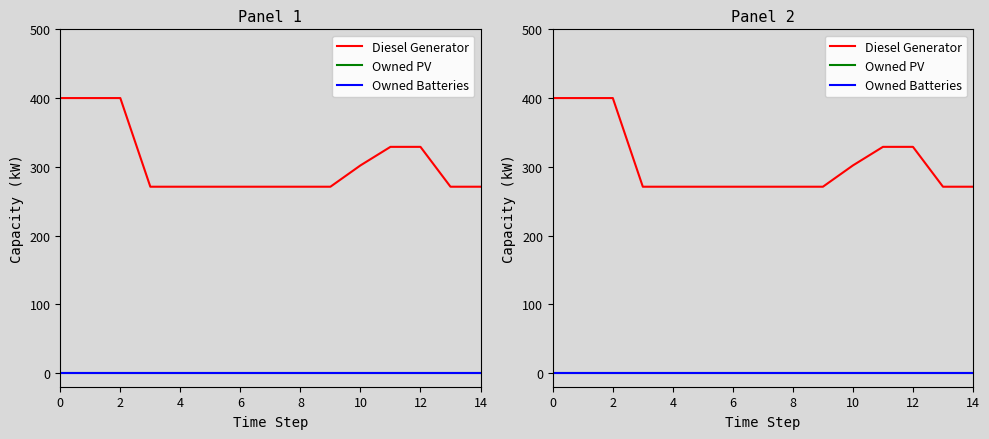

What is the label of the 7th point from the left?

6